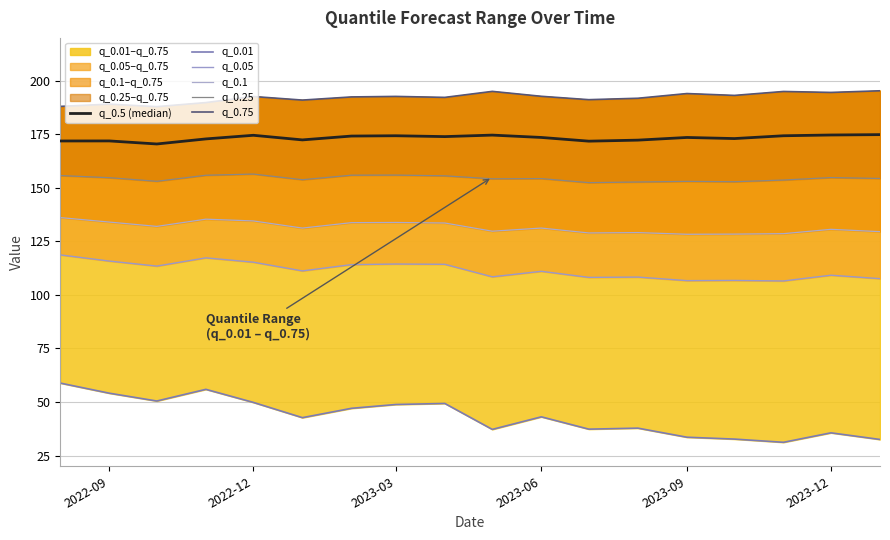

How many data points does each series have?

18